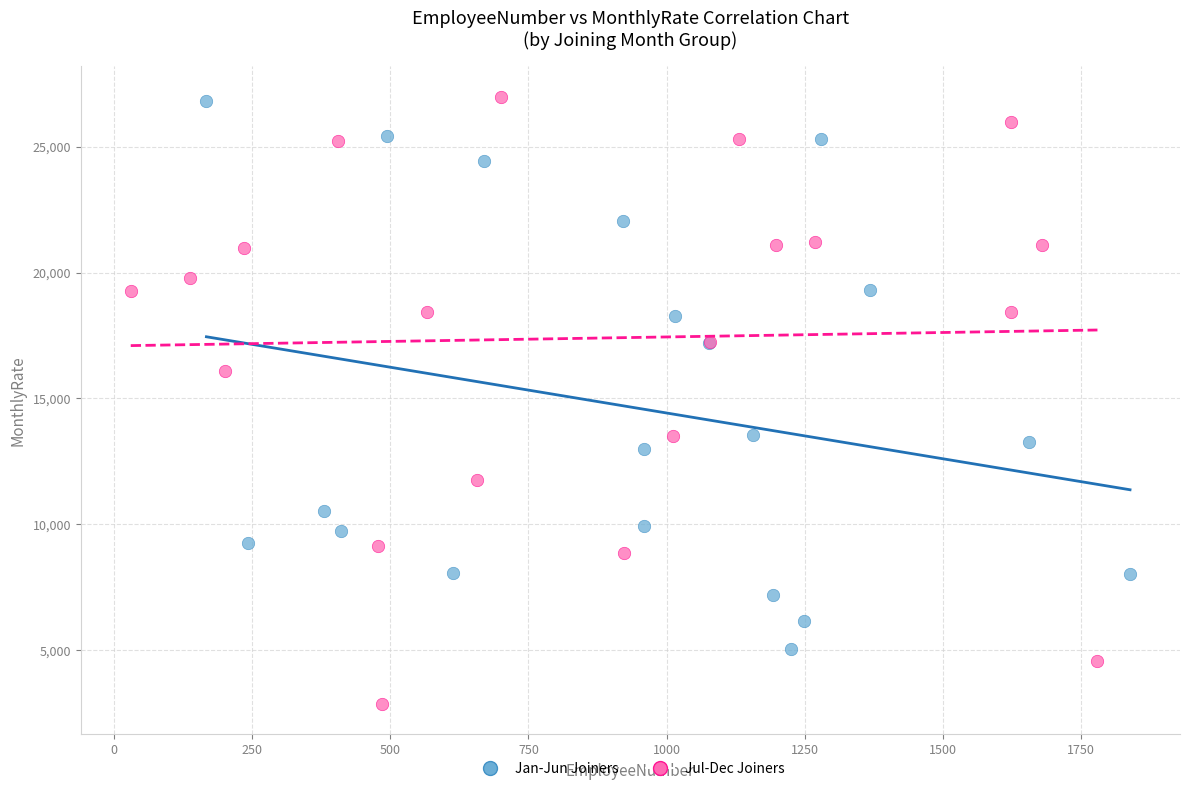

What are all the series names shown in the legend?

Jan-Jun Joiners, Jul-Dec Joiners